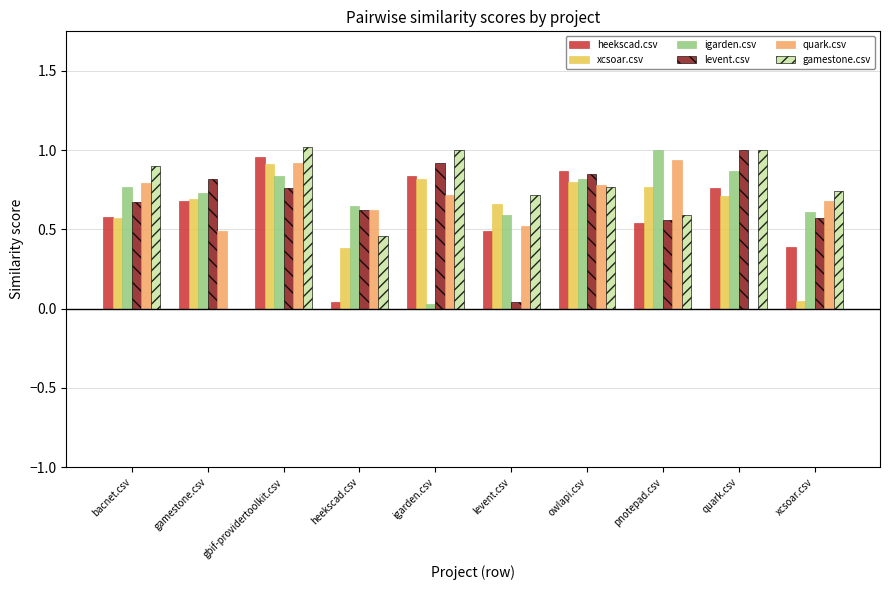

Between gbif-providertoolkit.csv and quark.csv, which series saw the biggest shift?

quark.csv